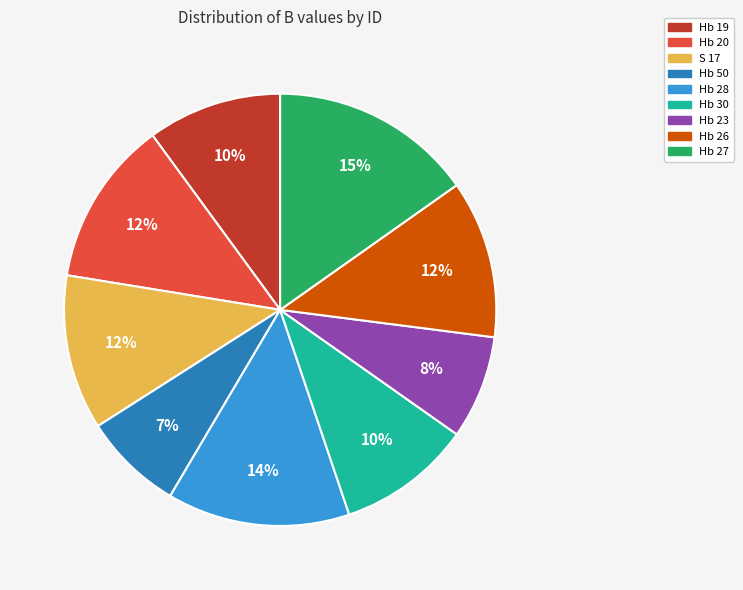

Is it true that Hb 20 is 12% of the pie?

True